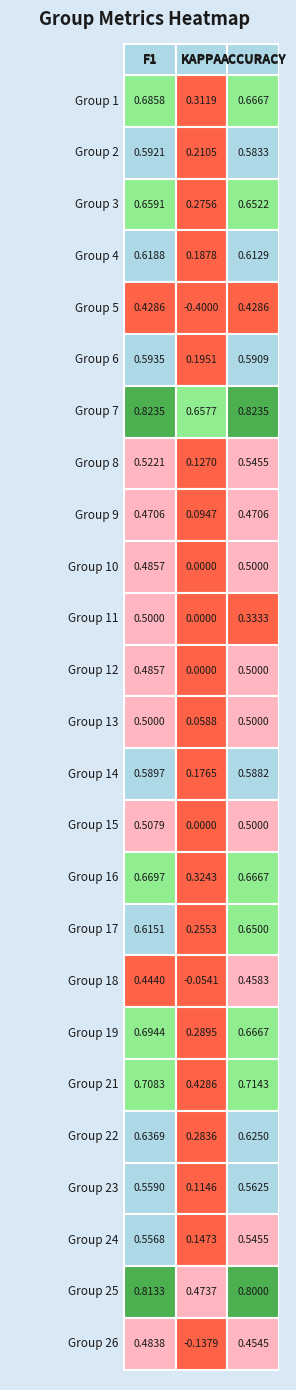

What is the difference between the maximum and minimum values in the kappa series?

1.1